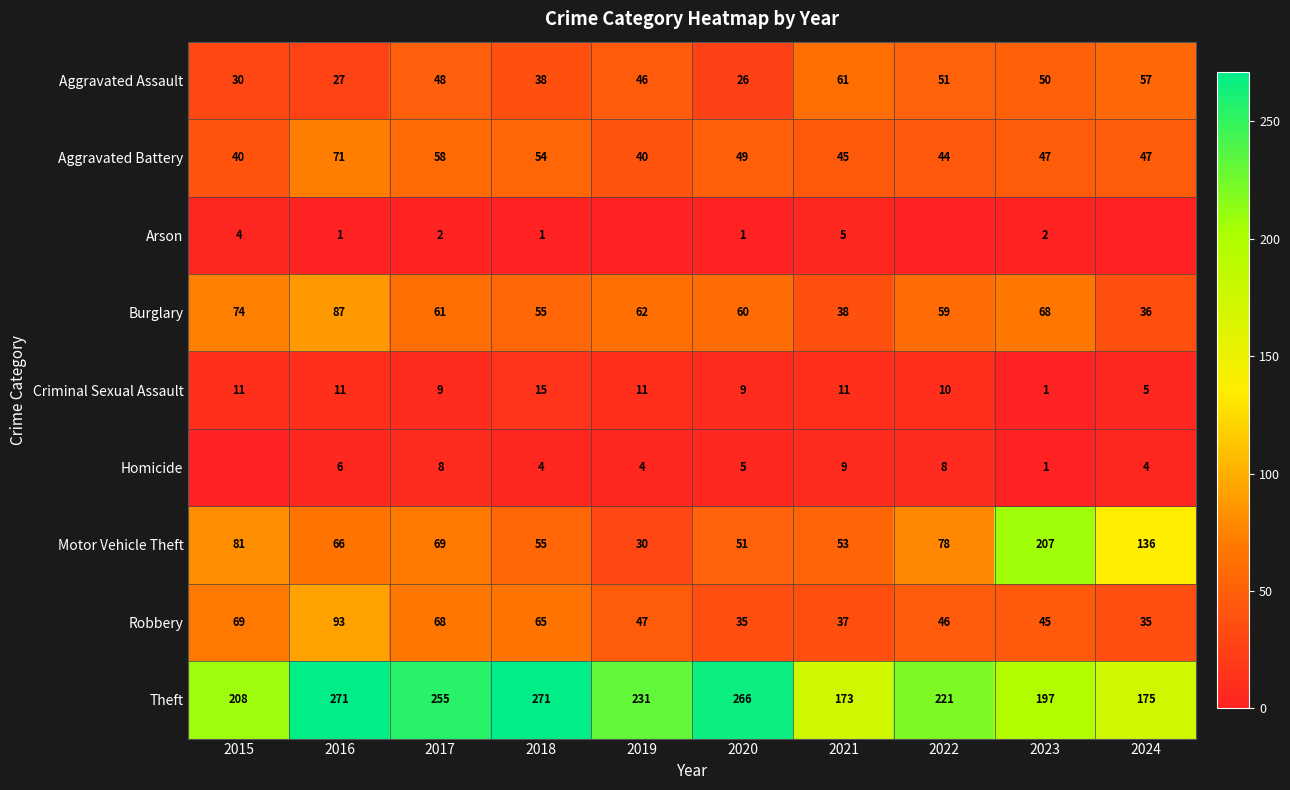

List the labels in order of Burglary value, smallest first.

2024, 2021, 2018, 2022, 2020, 2017, 2019, 2023, 2015, 2016